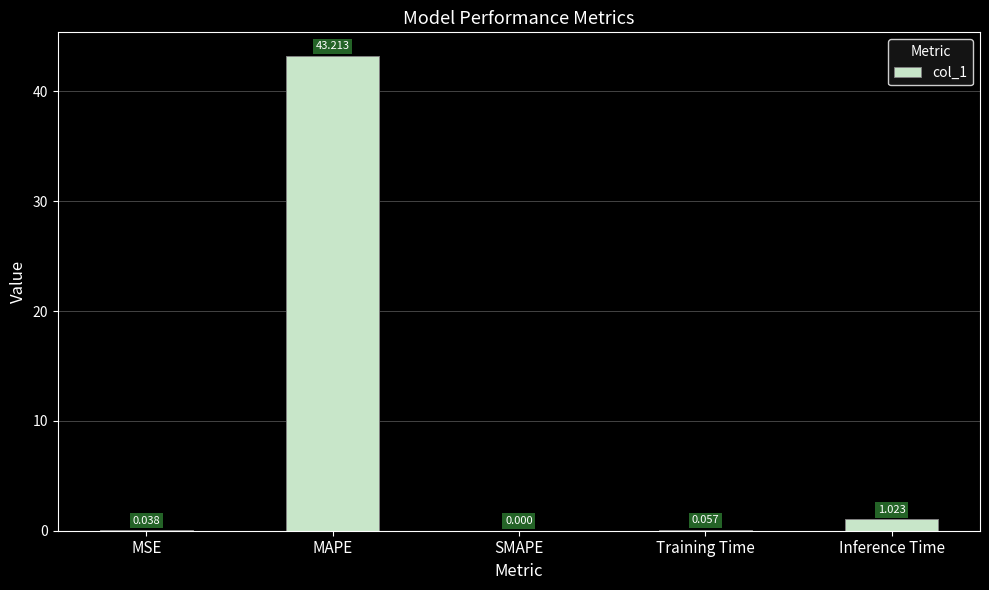

How many values are above zero?

4